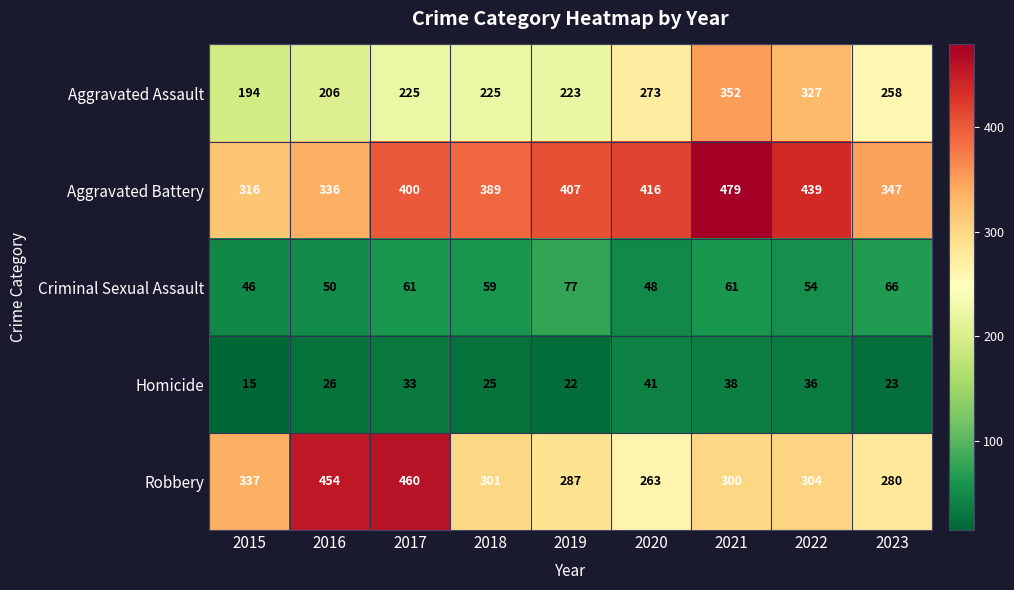

At which label does Criminal Sexual Assault first exceed 59?

2017